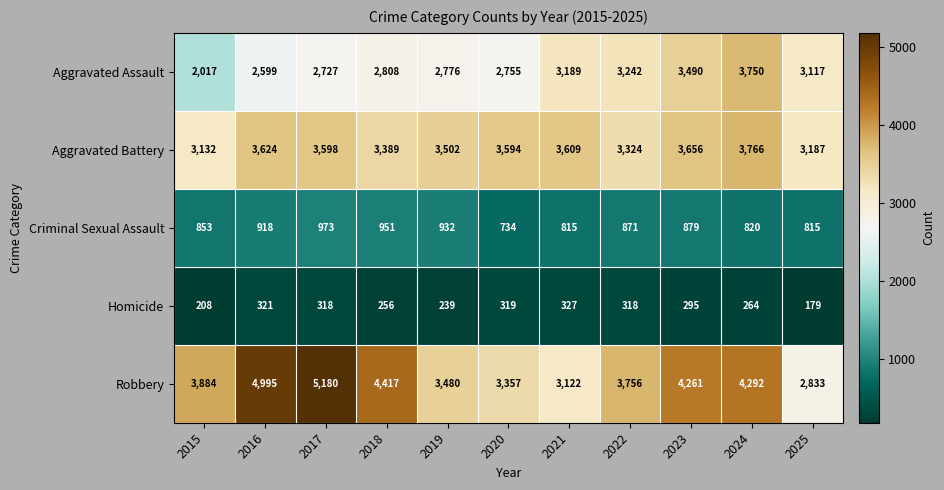

At how many categories does at least one series exceed 1654?

11